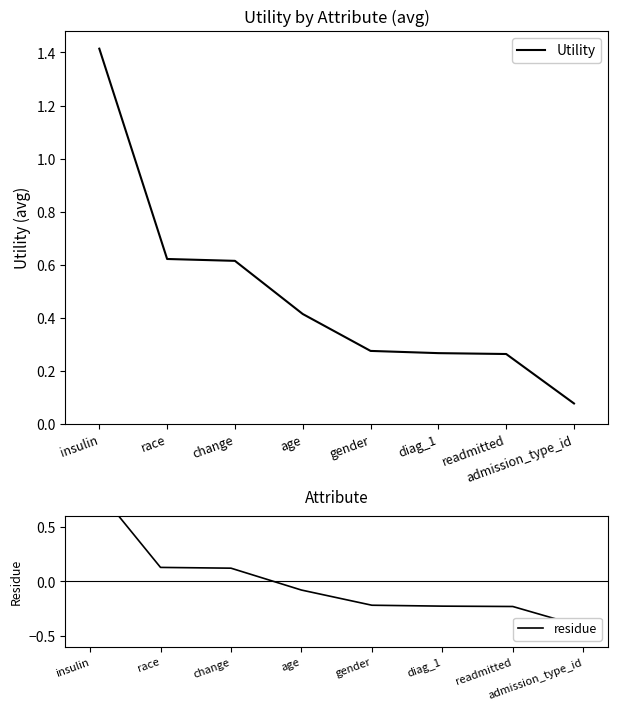

What is the greatest value displayed?

1.4